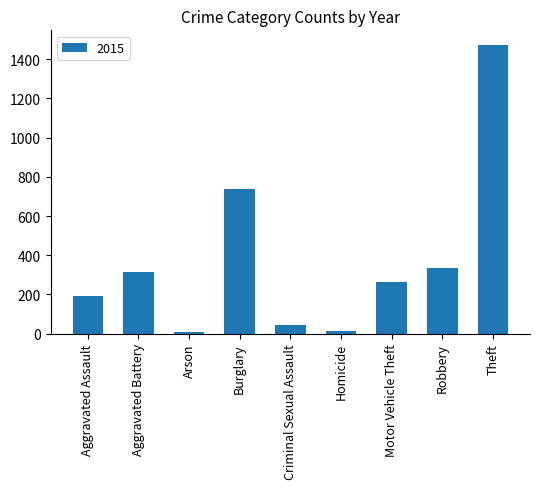

What is the maximum value shown in the chart?

1474